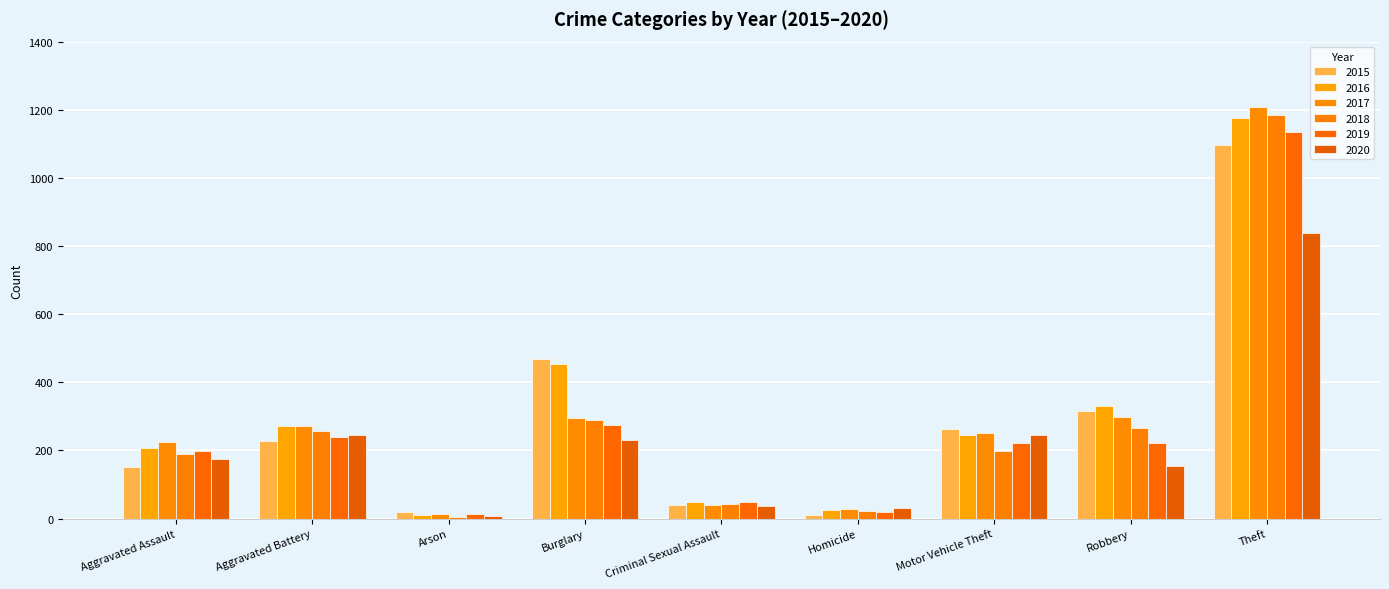

Which category has the highest value in the 2017 series?

Theft